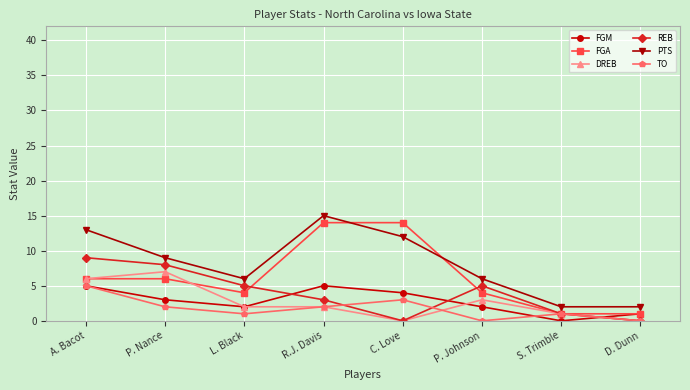

In REB, how many points are higher than both neighbors (excluding endpoints)?

1